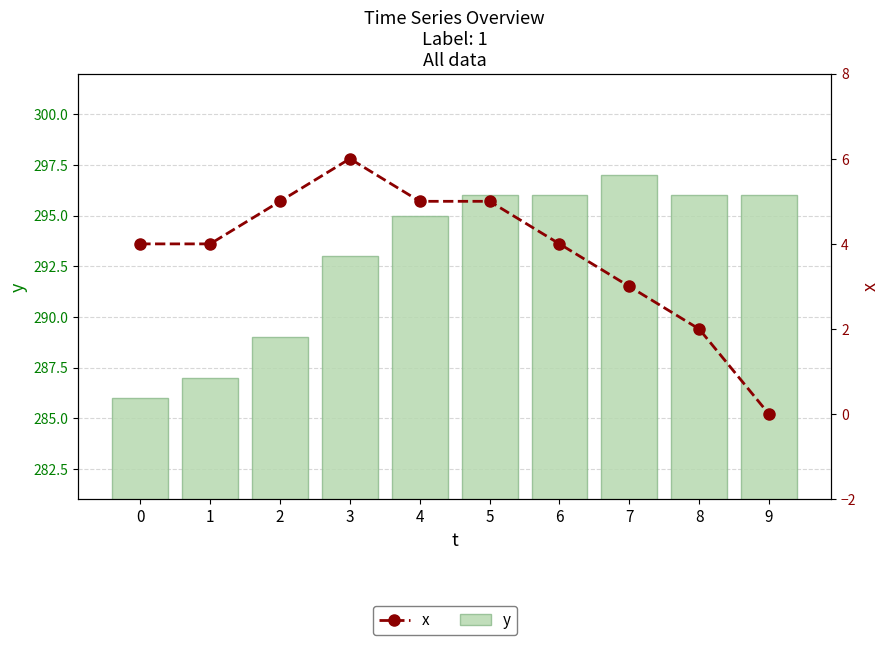

Reading left to right, list all the values displayed in this chart.

y: 0=286	1=287	2=289	3=293	4=295	5=296	6=296	7=297	8=296	9=296
x: 0=4	1=4	2=5	3=6	4=5	5=5	6=4	7=3	8=2	9=0